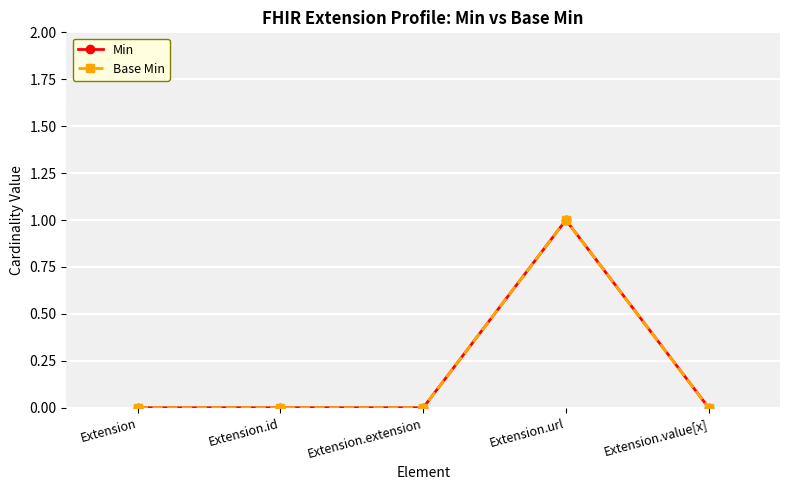

What is the total value across all series at Extension.url?

2